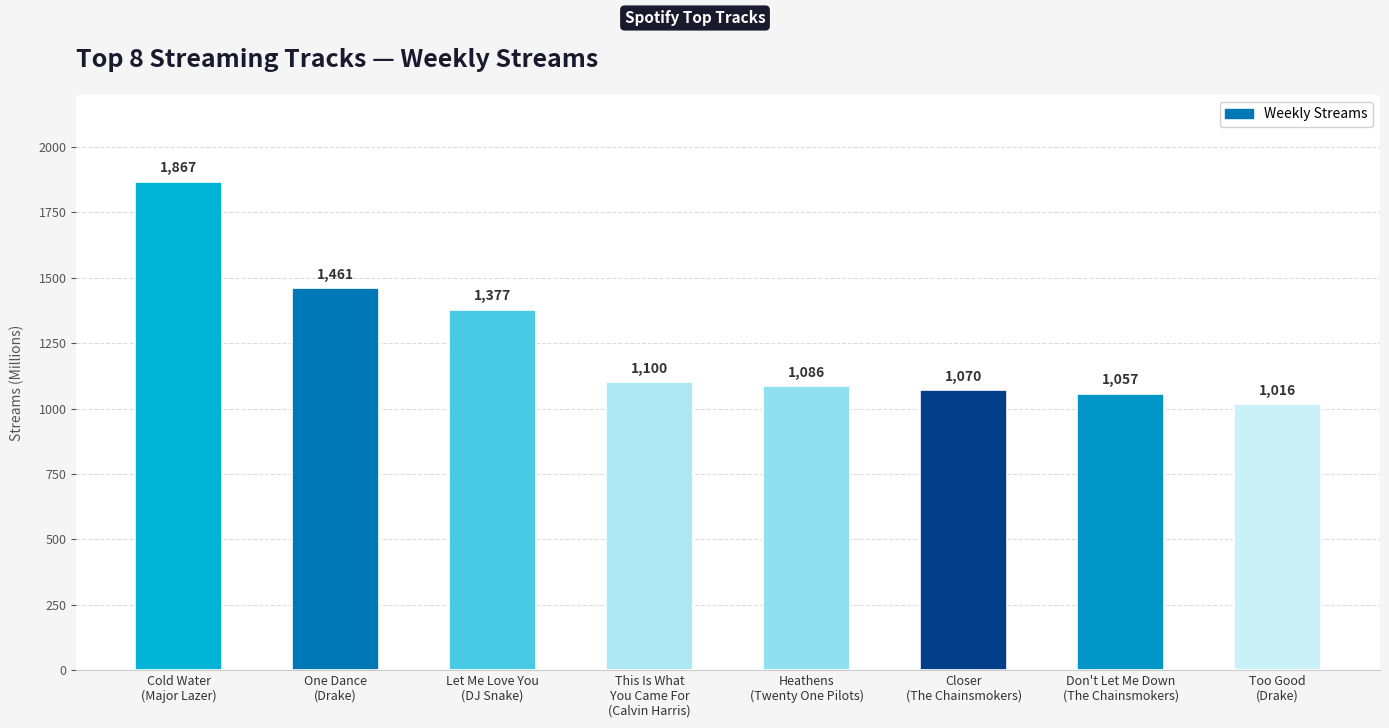

What is the change in value from Cold Water
(Major Lazer) to Heathens
(Twenty One Pilots)?

-781